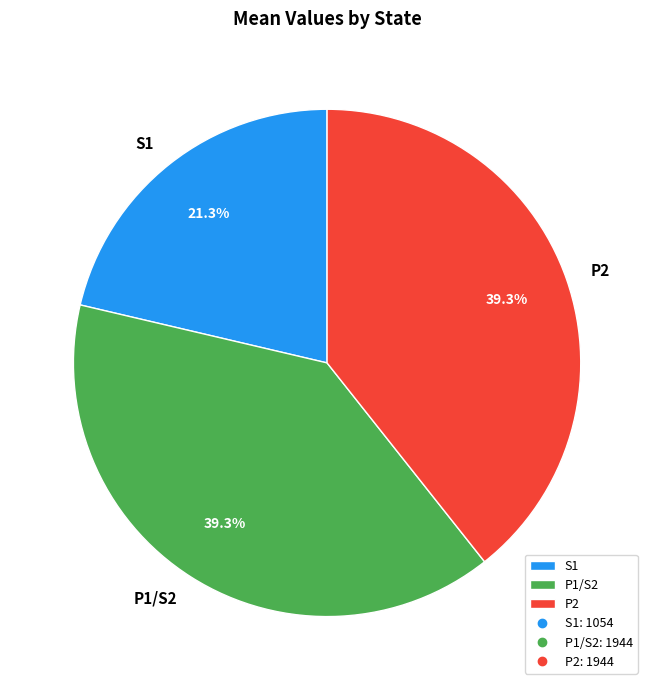

Which slice is the smallest?

S1